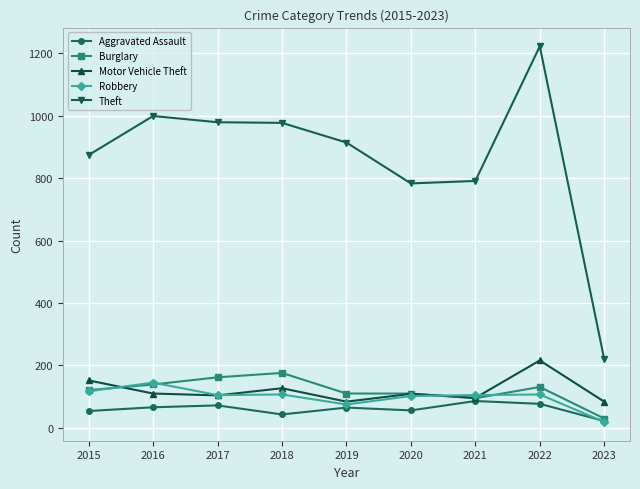

What is the difference between the second highest and minimum values in the Robbery series?

98